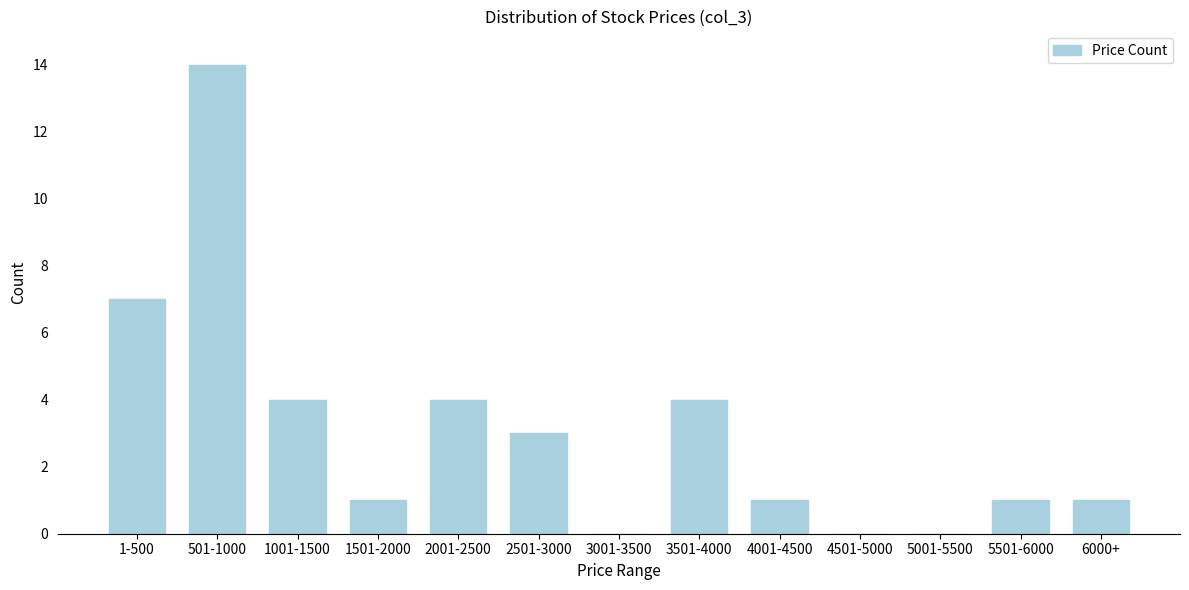

Reading left to right, extract all data points from this chart.

1-500=7	501-1000=14	1001-1500=4	1501-2000=1	2001-2500=4	2501-3000=3	3001-3500=0	3501-4000=4	4001-4500=1	4501-5000=0	5001-5500=0	5501-6000=1	6000+=1